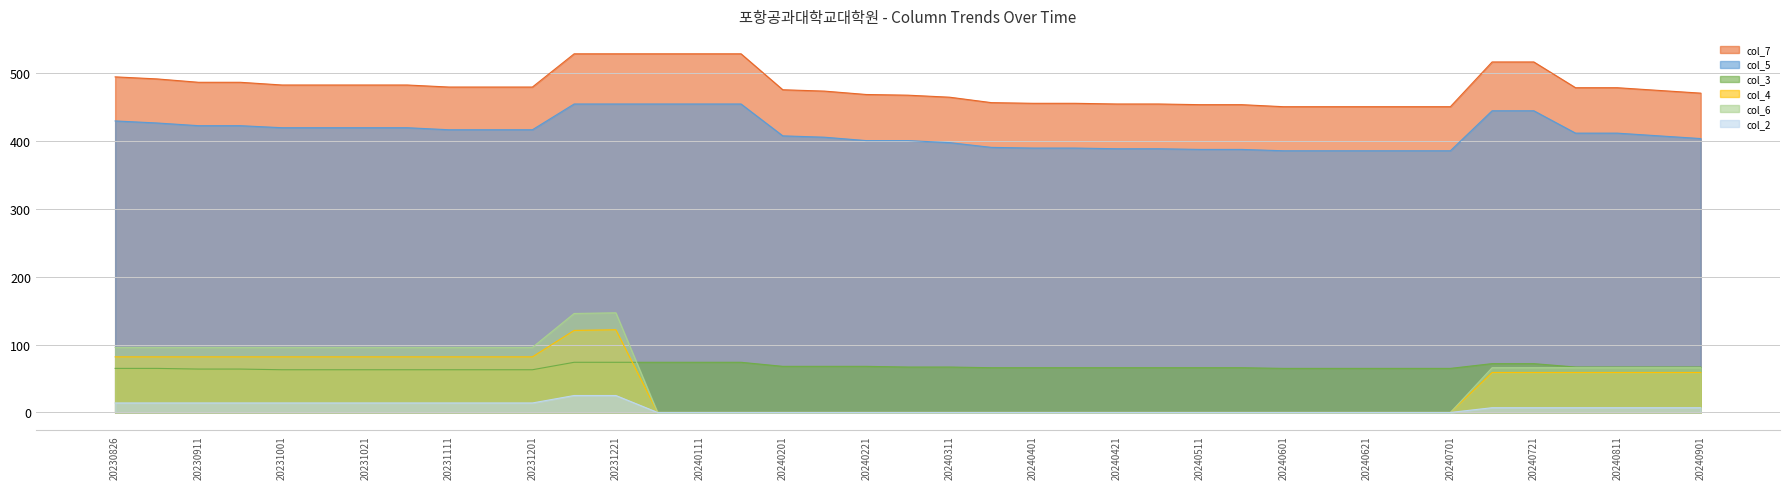

What is the value of the col_3 point at the 8th from the left?

63